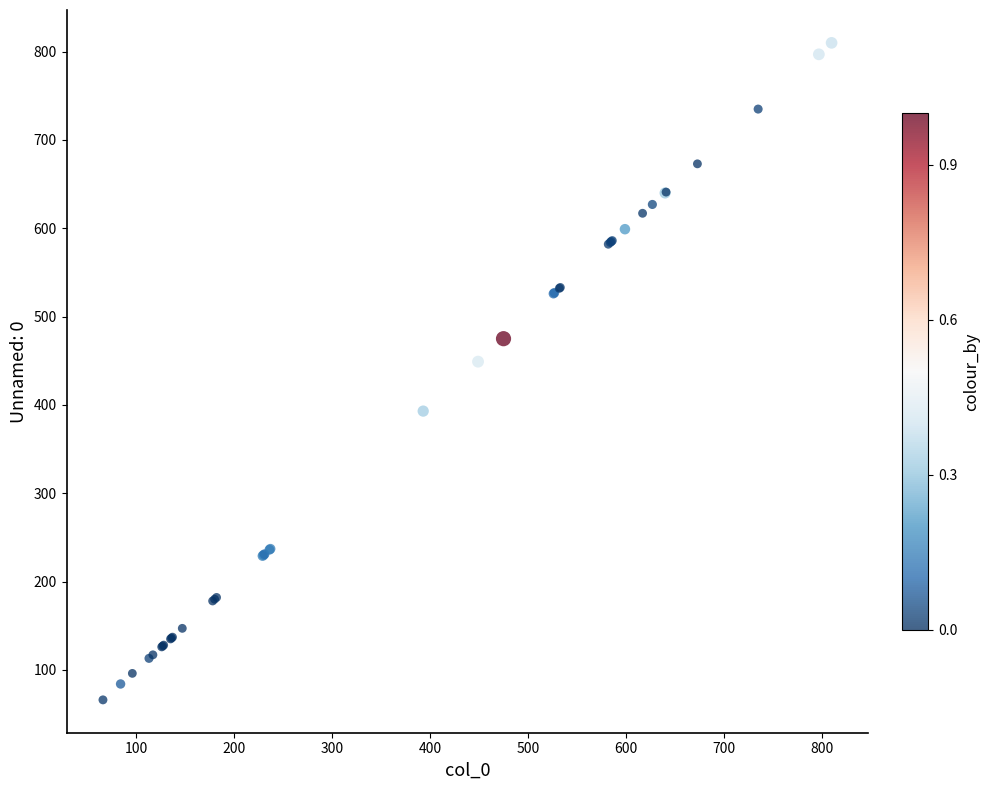

What Y value in the scatter plot is closest to 438?

449